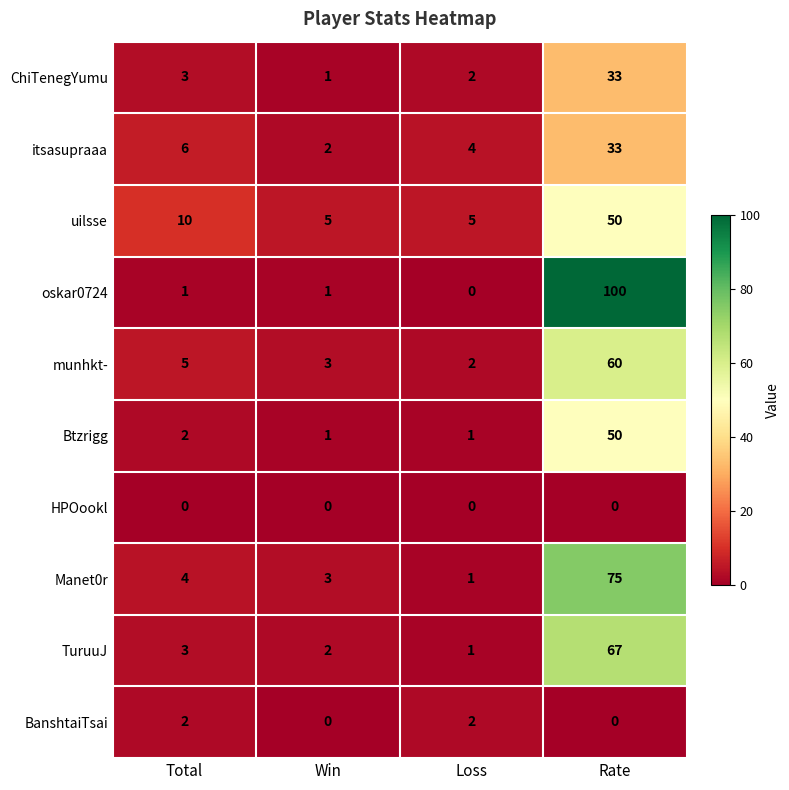

What is the spread (max minus min) of values at Win?

5